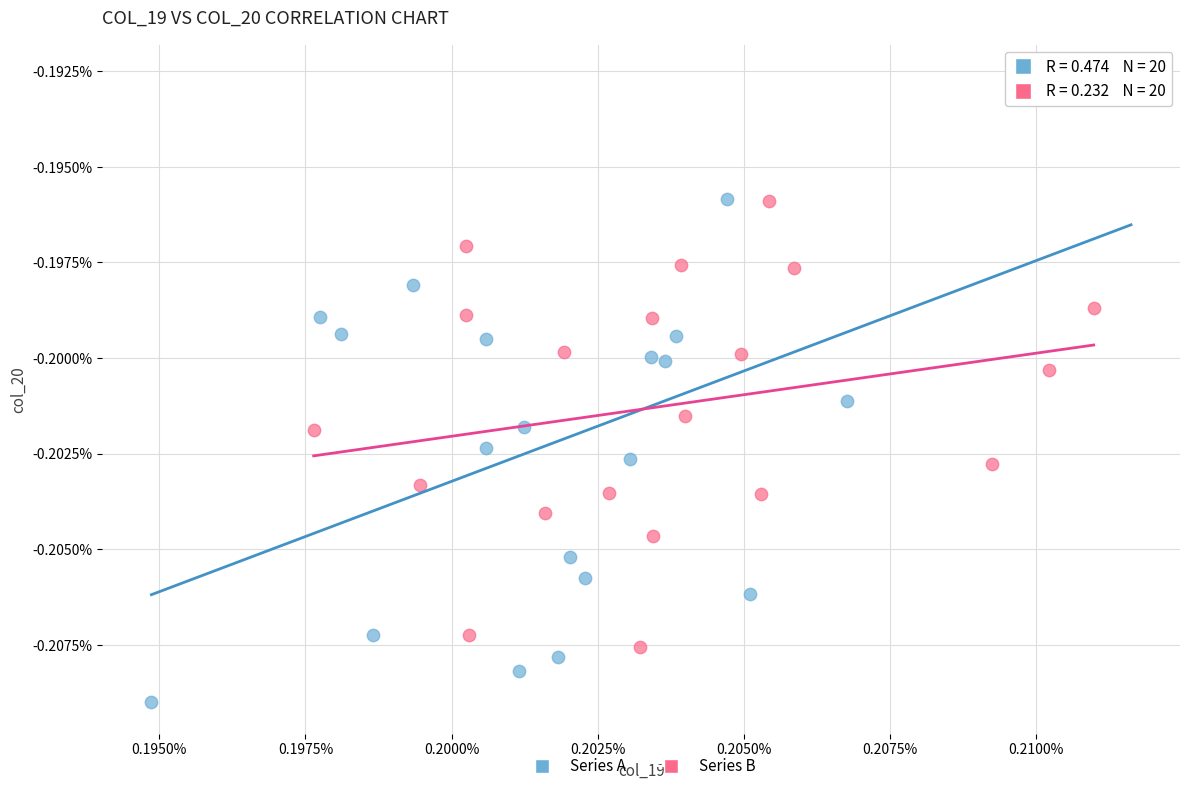

What are all the series names shown in the legend?

Series A, Series B